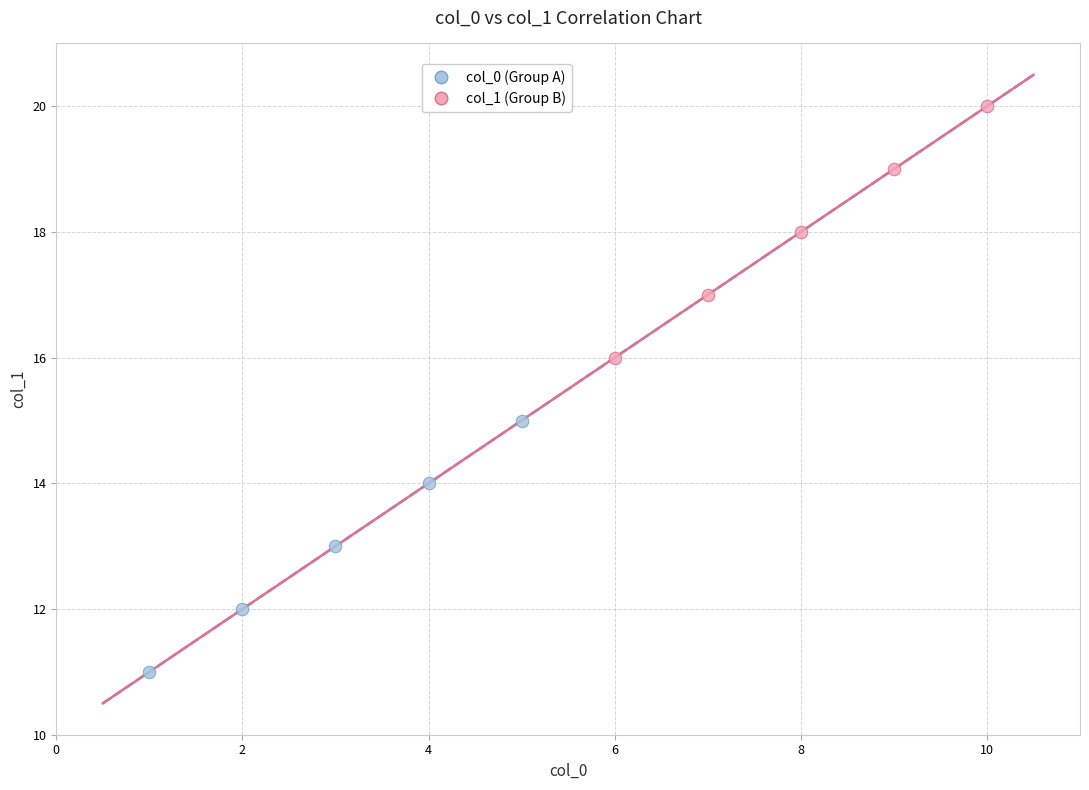

Which series contains the highest Y value?

col_1 (Group B)